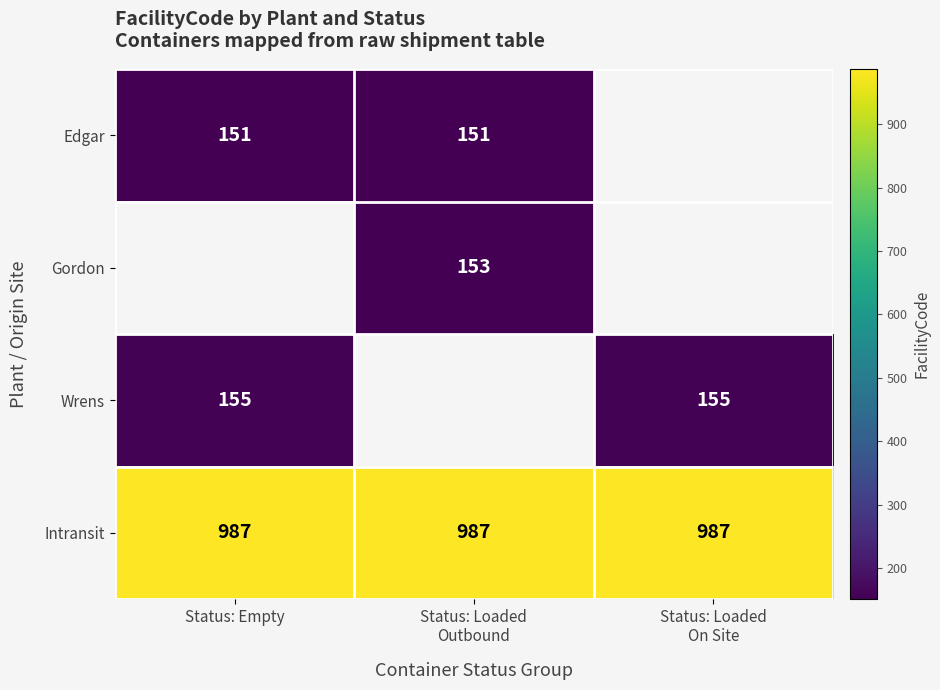

What is the smallest value displayed?

151.0